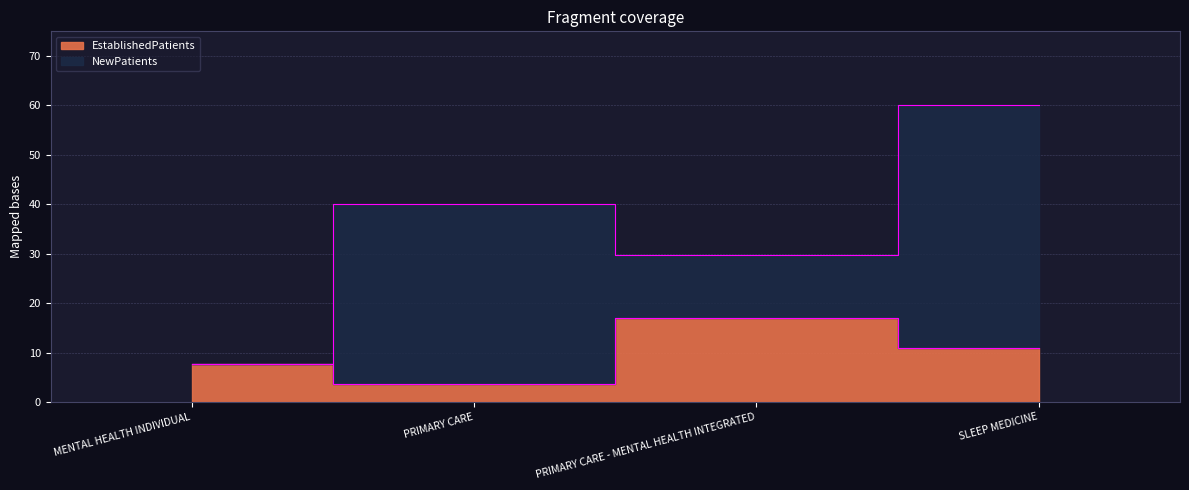

Where is the first local minimum?

PRIMARY CARE